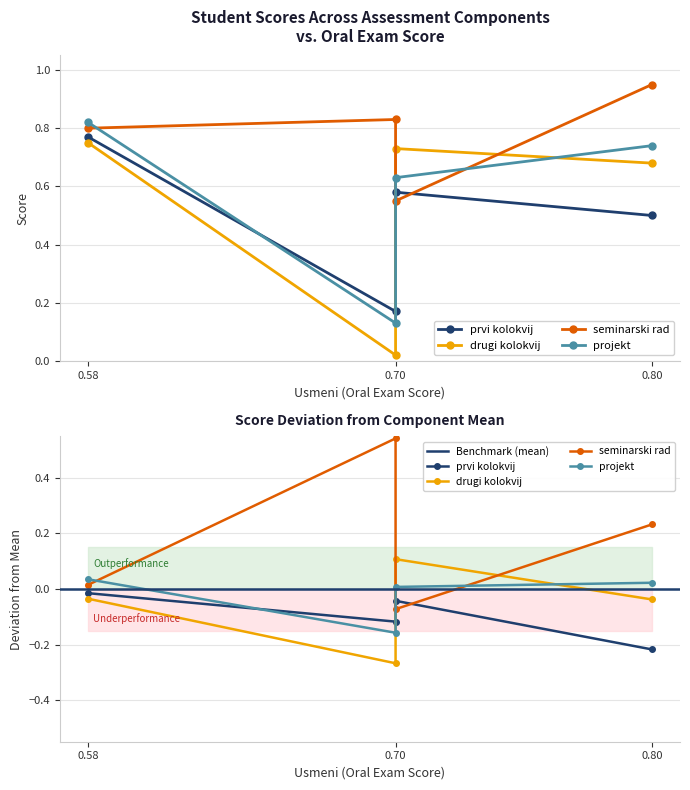

What is the maximum value for seminarski rad?

0.9